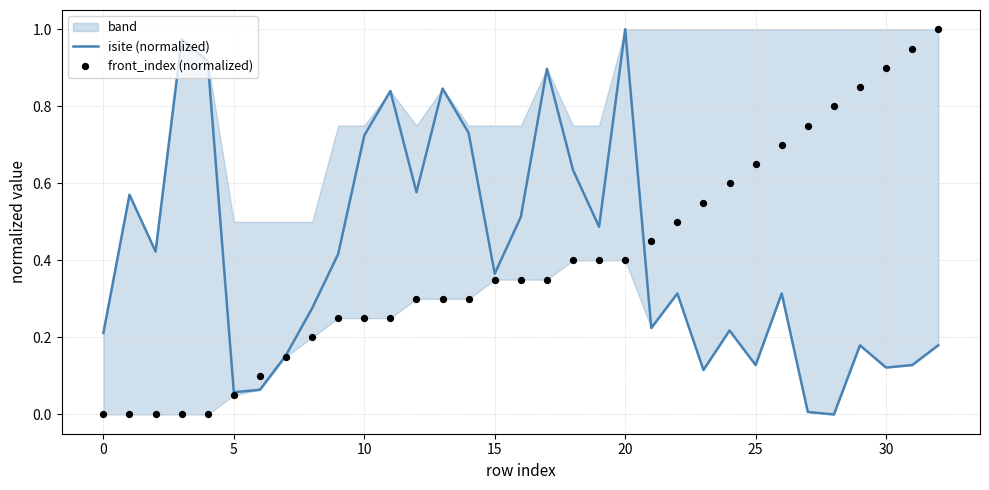

Which series has the largest Y range (max minus min)?

isite (normalized)